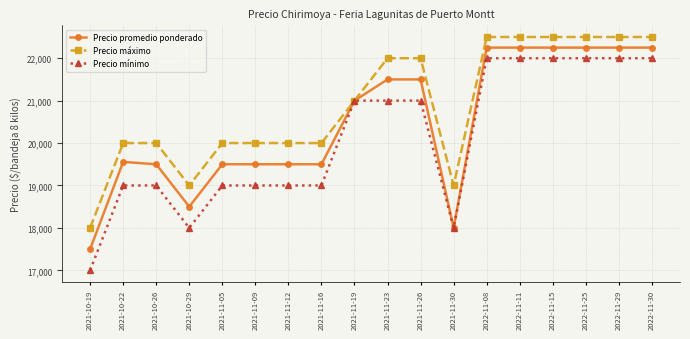

Where is the first local minimum for Precio mínimo?

2021-10-29